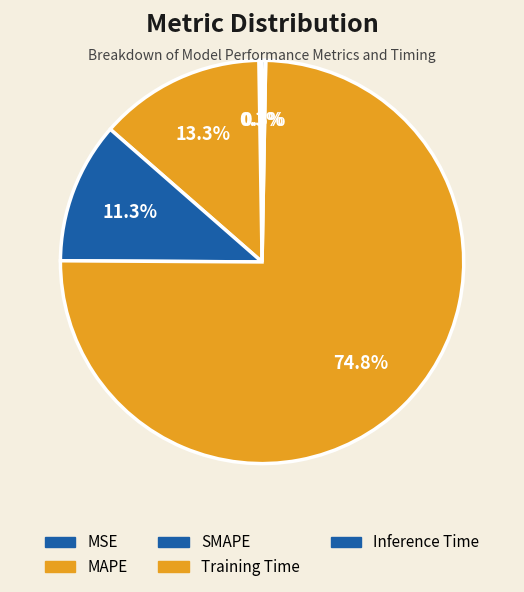

Which category has the biggest portion of the pie?

Training Time